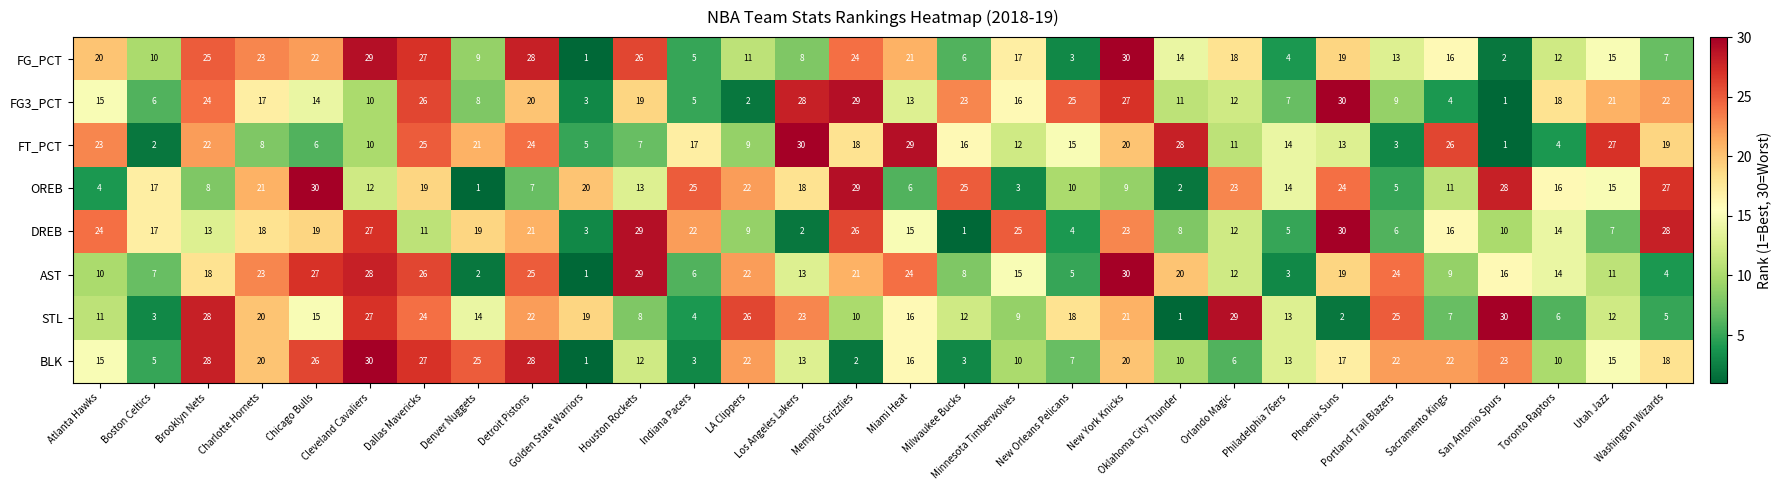

Which series has the largest total across all categories?

AST